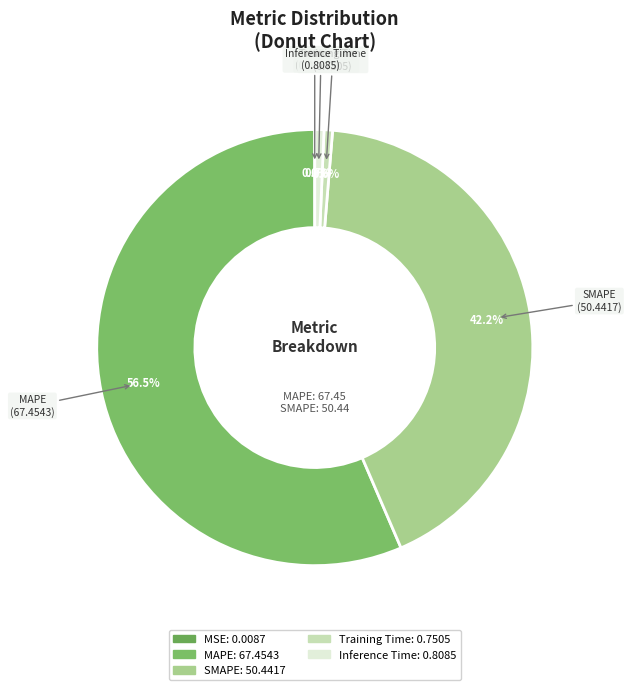

What portion of the pie excludes Training Time?

99.4%